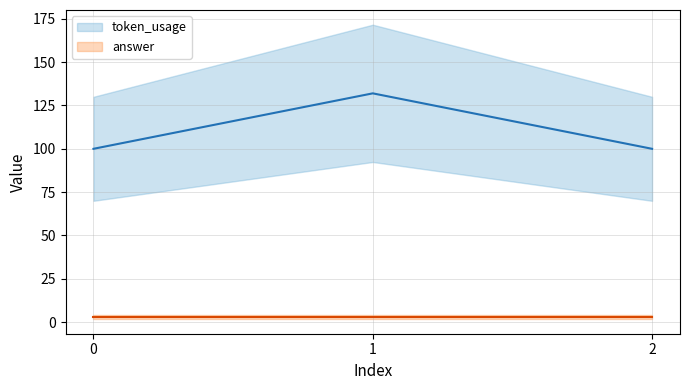

What is the difference between the token_usage values at 0 and 1?

32